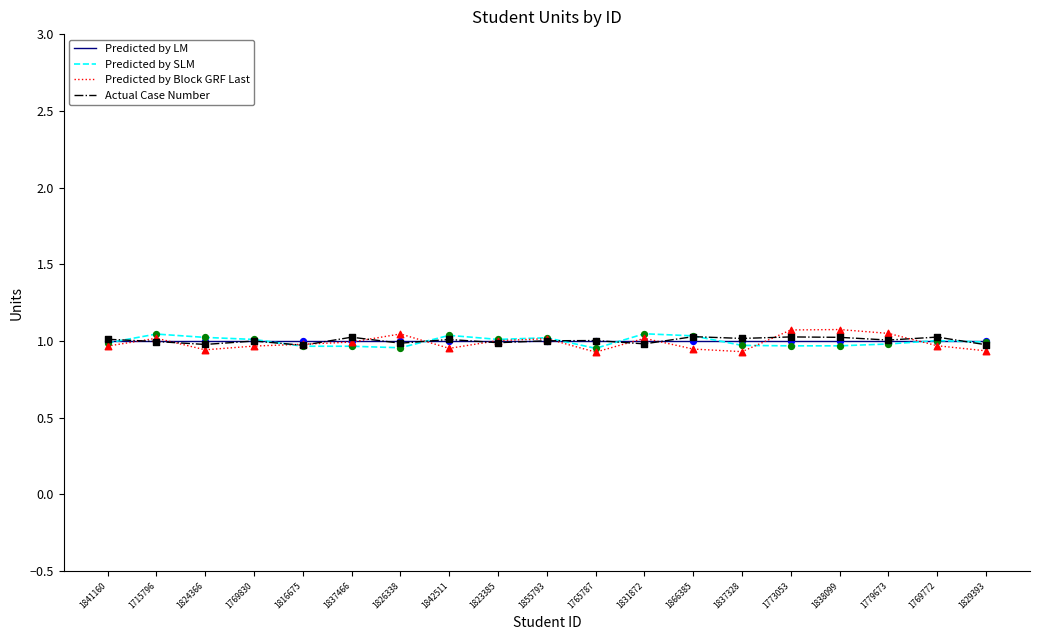

What is the total value across all series at 1765787?

3.9